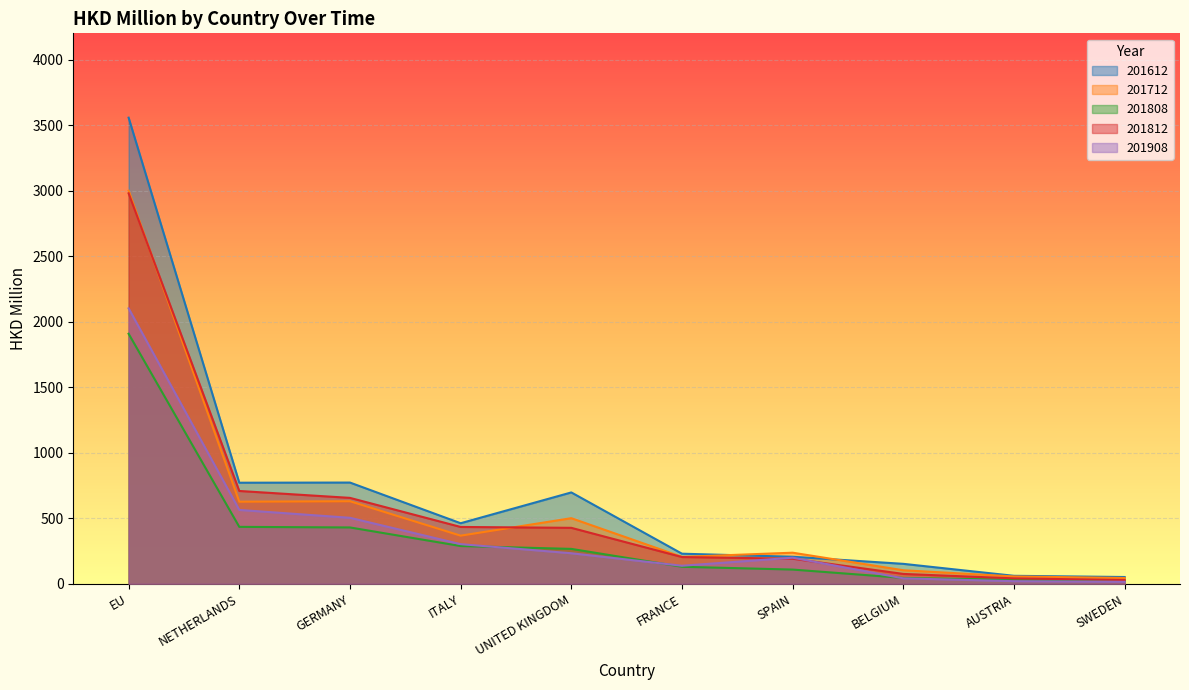

Where do 201908 and 201812 first cross each other?

FRANCE and SPAIN